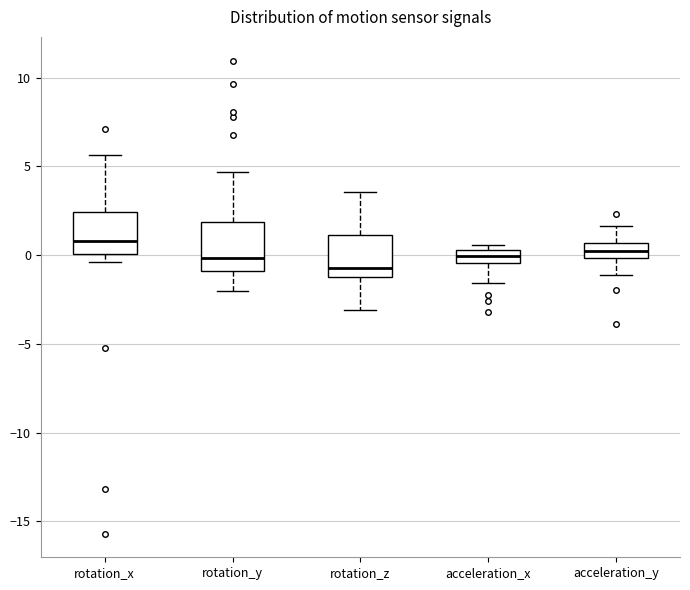

Which box's median line is the highest?

rotation_x